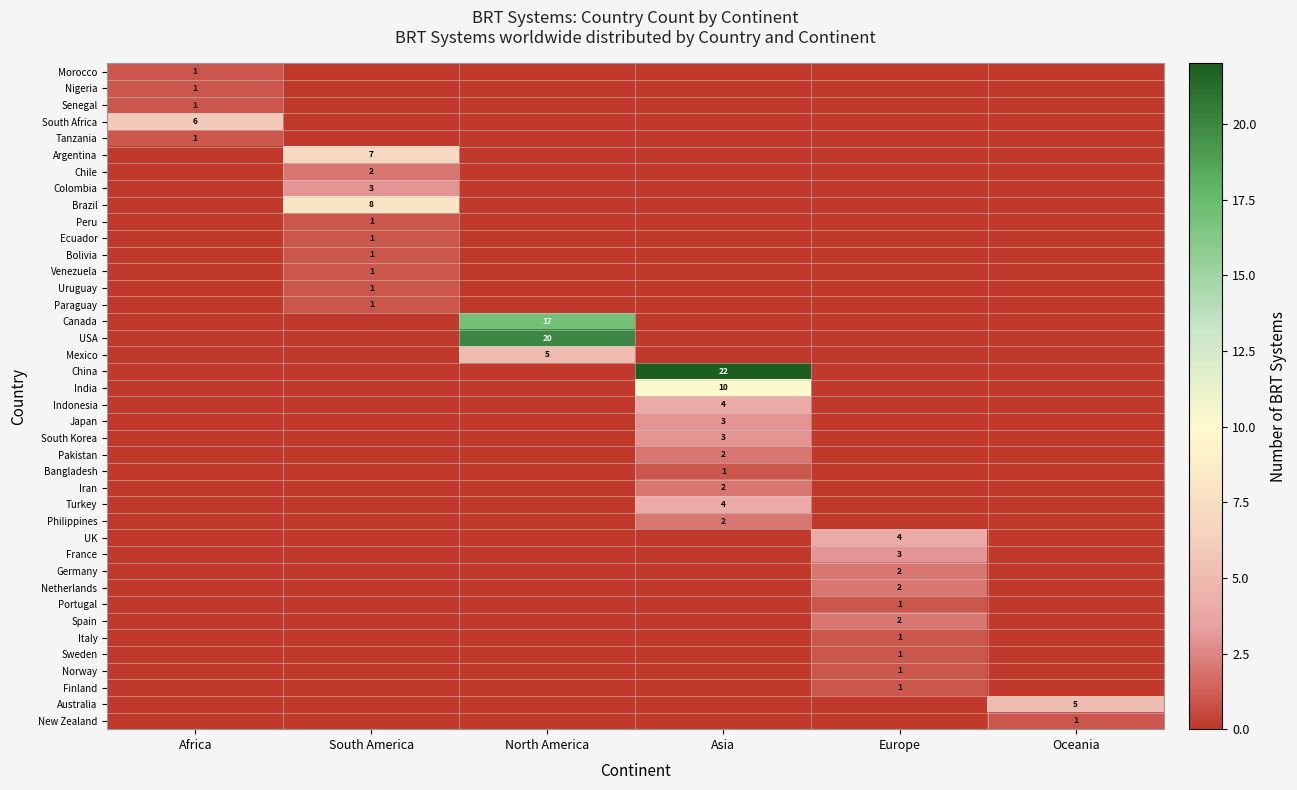

True or false: Chile has a value of 2 at South America.

True